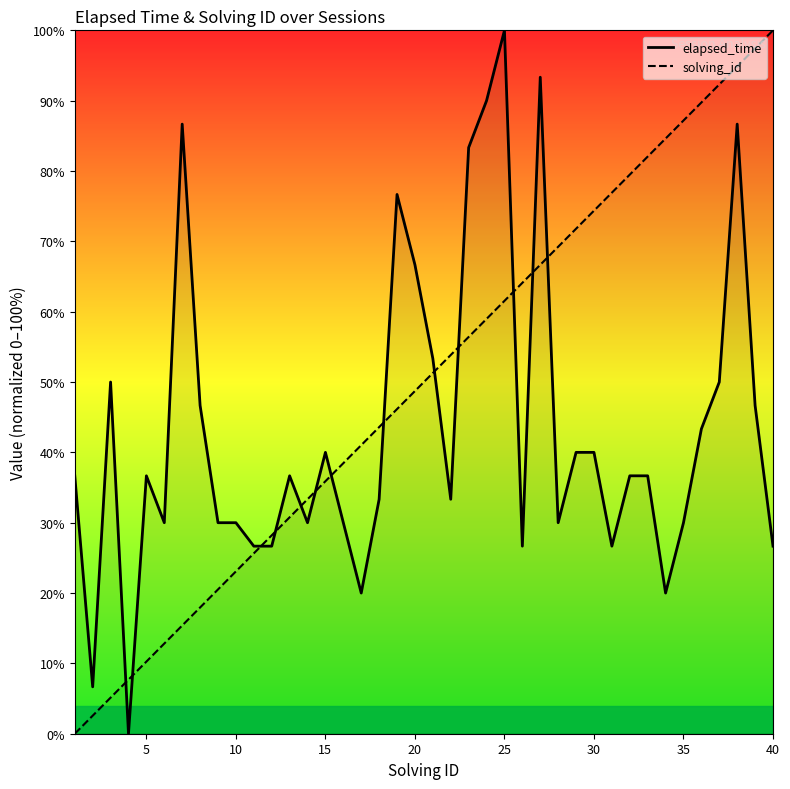

What are all the series names shown in the legend?

elapsed_time, solving_id